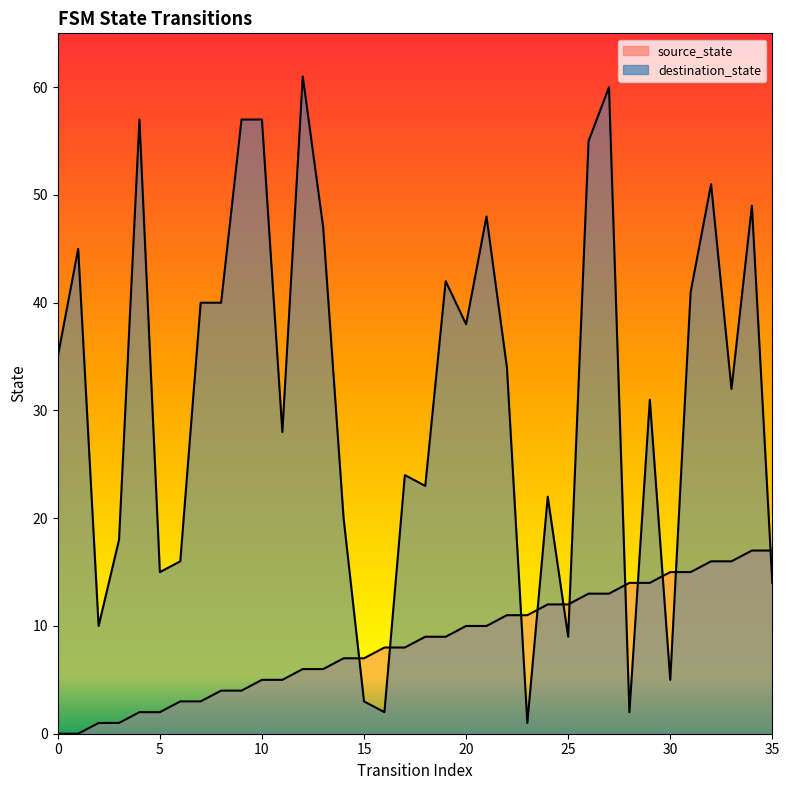

What is the average value of the source_state series?

8